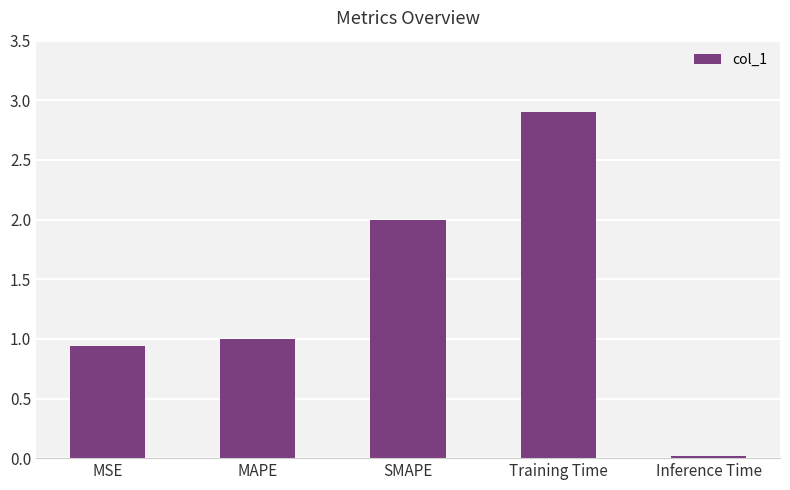

Does the chart contain stacked bars?

No